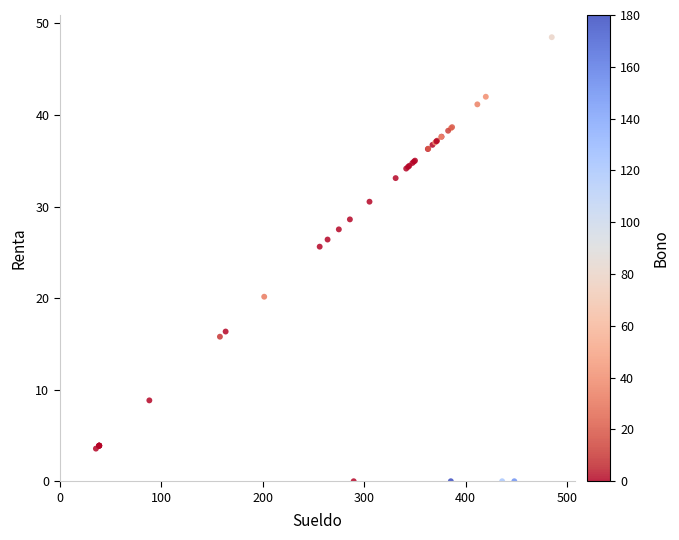

What Y value in the scatter plot is closest to 24?

25.6